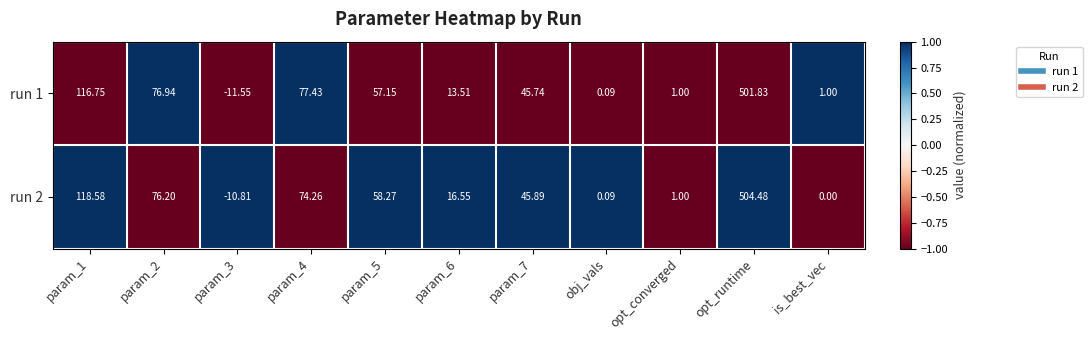

Which label corresponds to the largest value in the chart?

opt_runtime